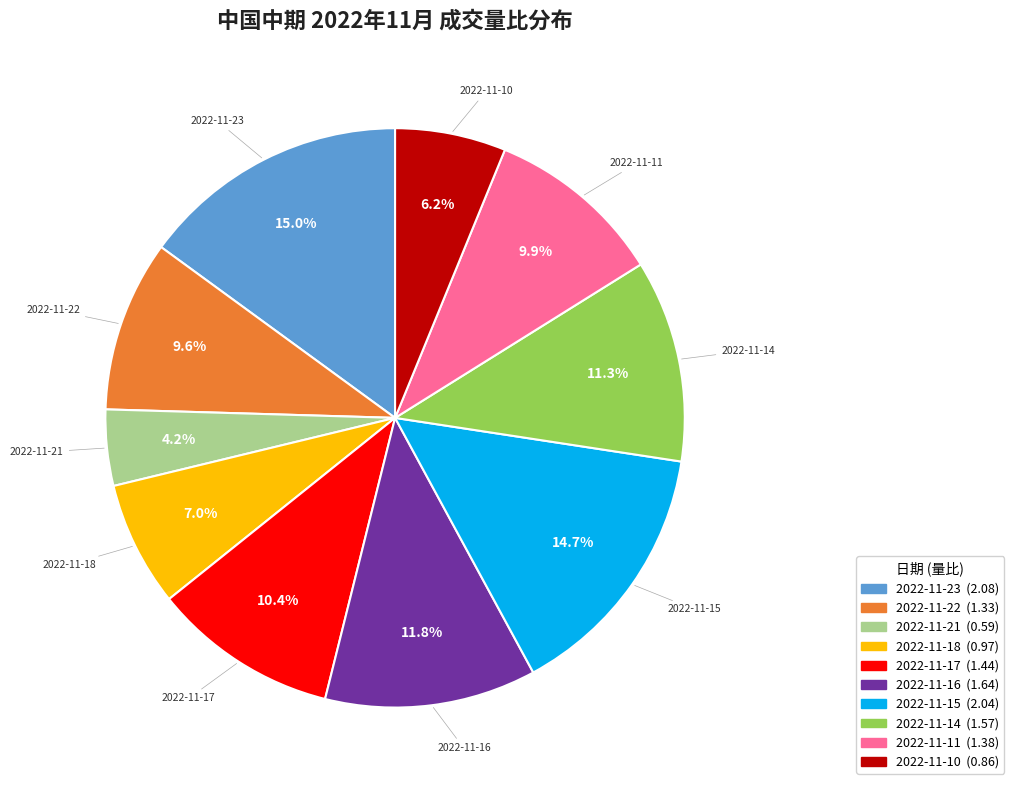

How many segments does this pie chart have?

10